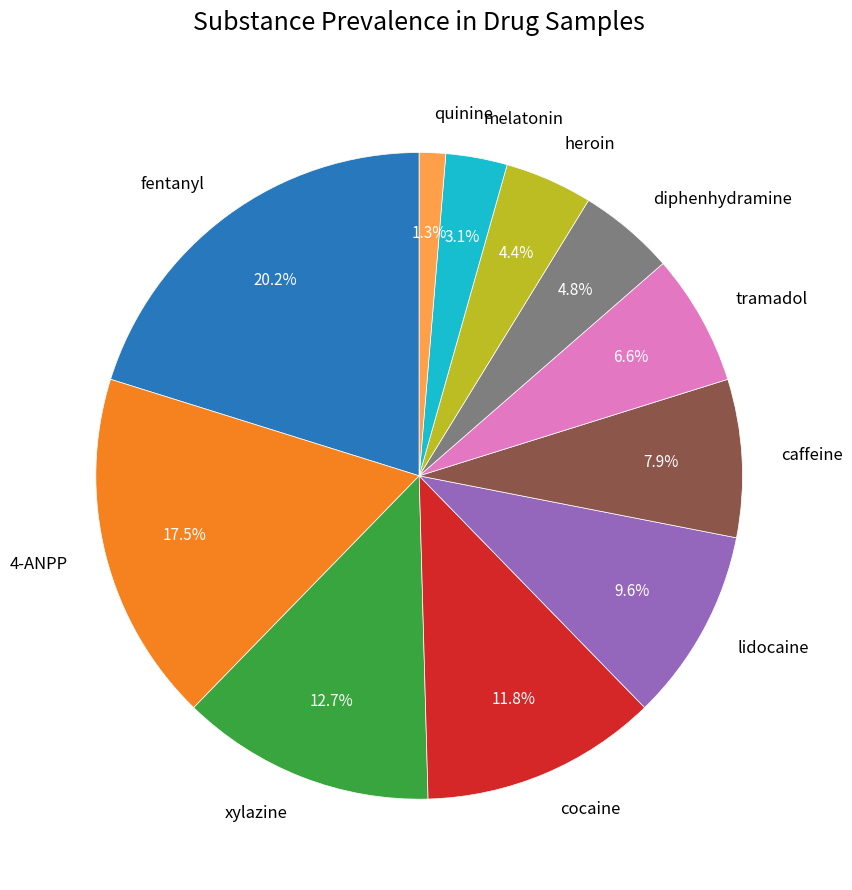

To the nearest percent, what portion does fentanyl represent?

20%